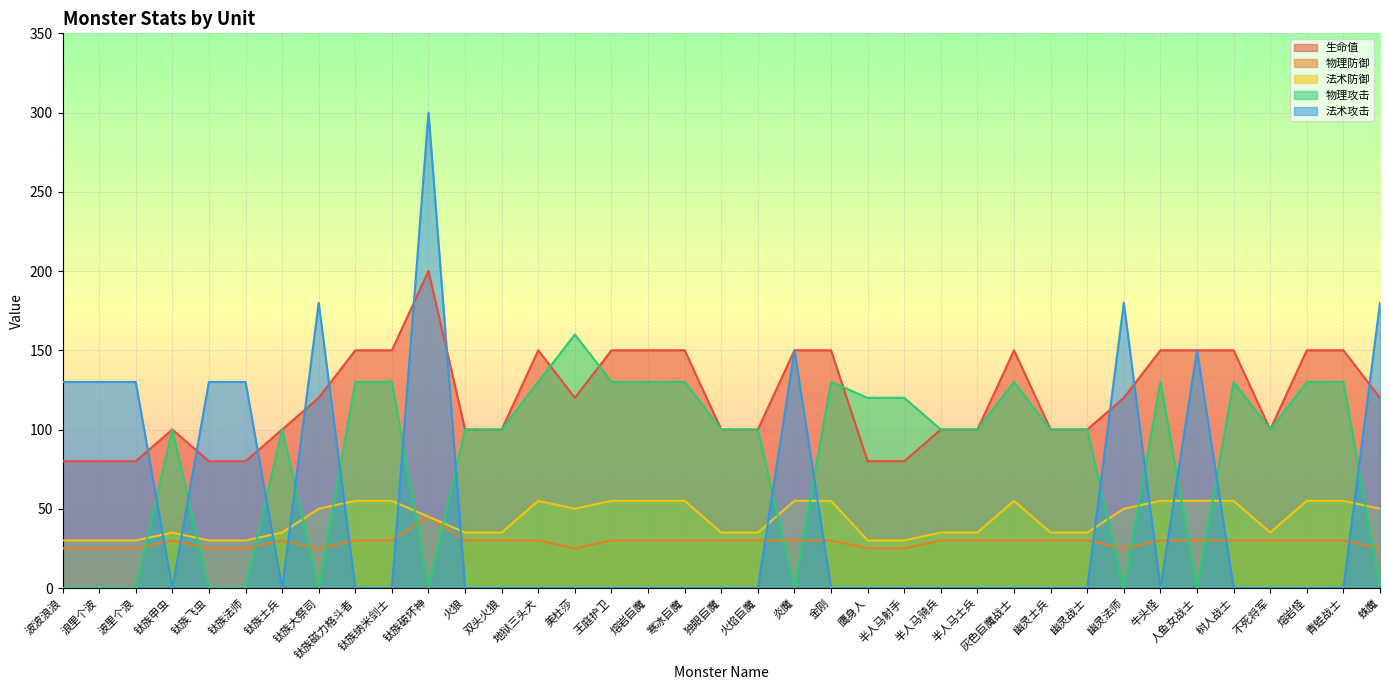

Count the number of categories in the chart.

37